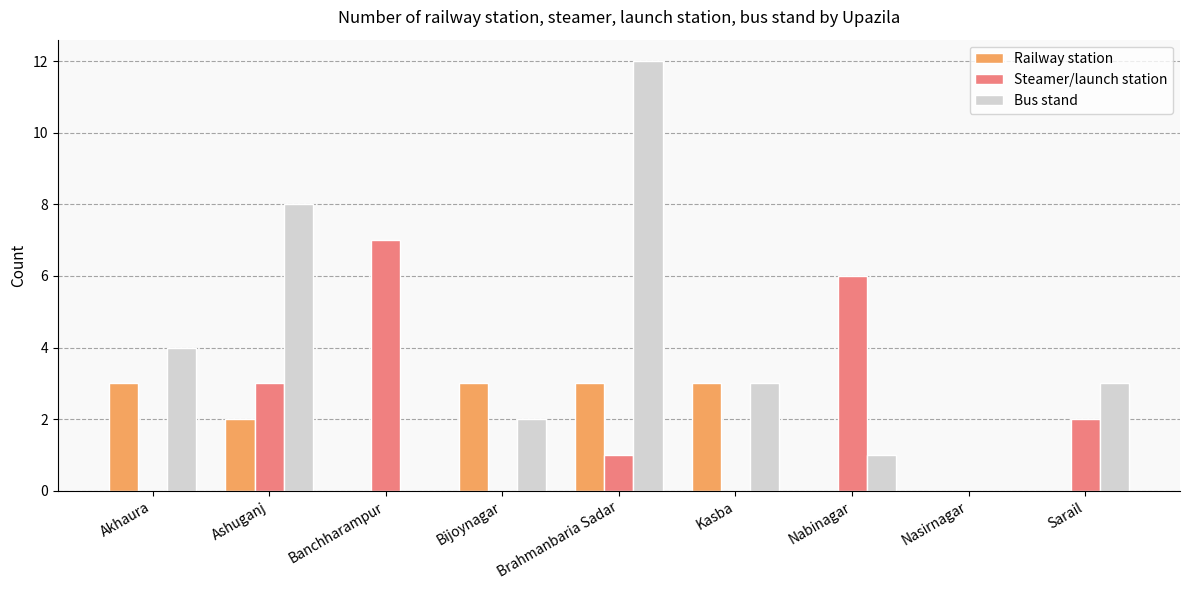

True or false: Railway station has a value of 0 at Sarail.

True